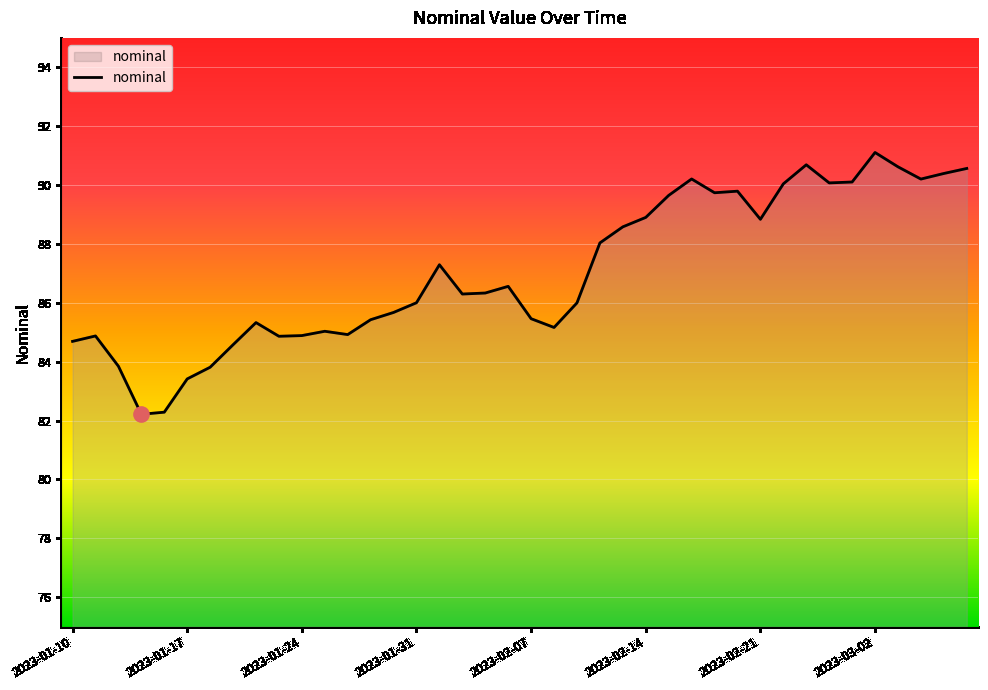

What is the difference between the maximum and minimum values?

8.9